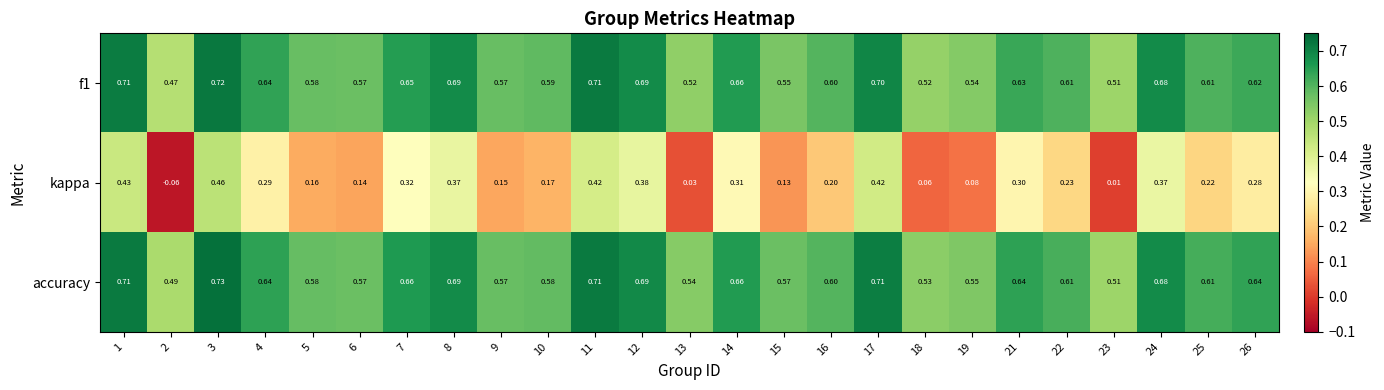

Is the value of f1 at 10 greater than the value of accuracy at 8?

No